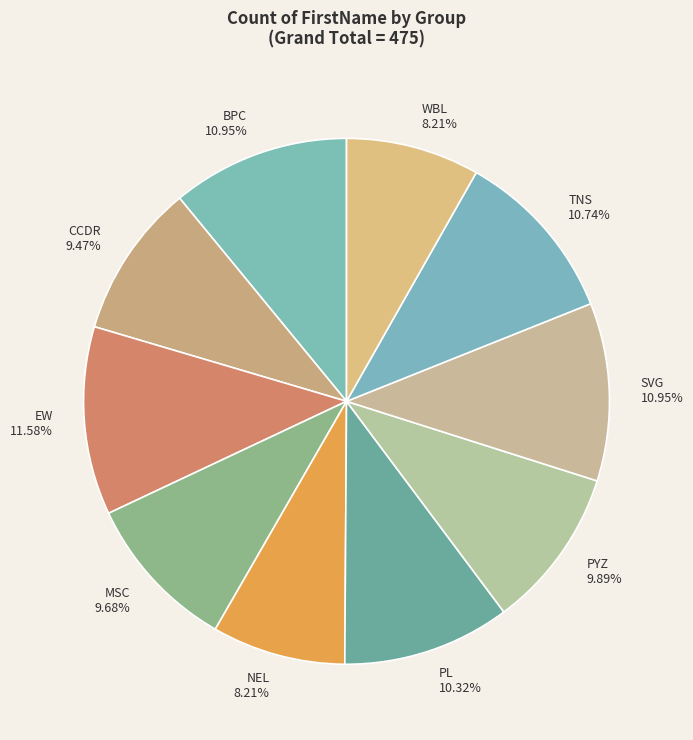

Between WBL and TNS, which is larger?

TNS